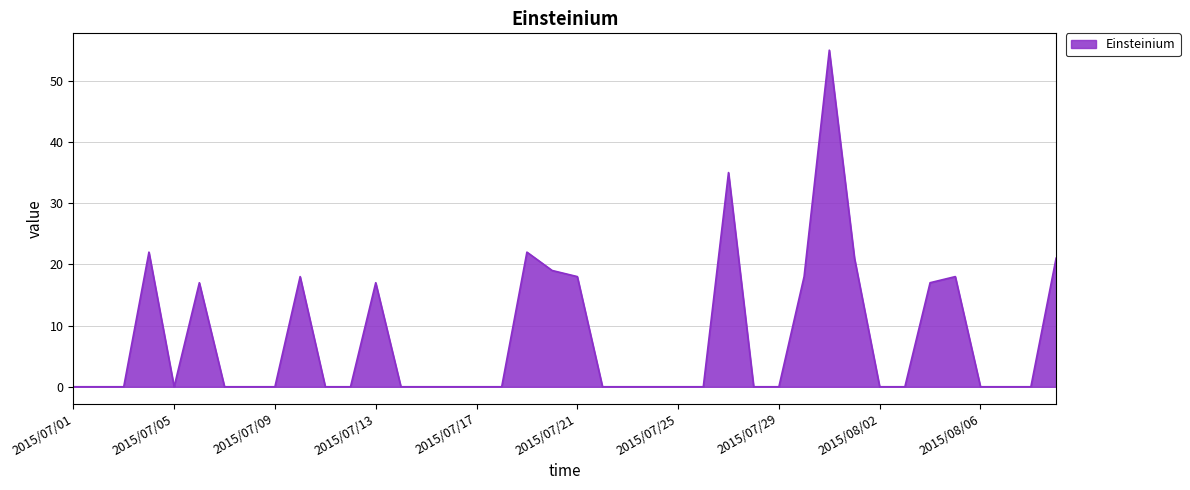

What is the difference between the maximum and minimum values?

55